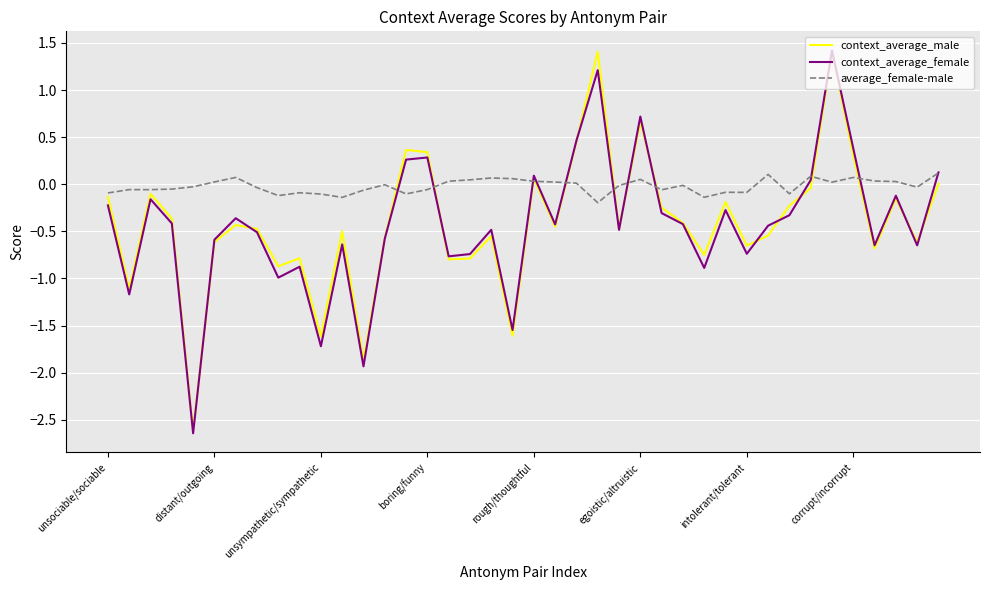

Which series has the largest total across all categories?

average_female-male